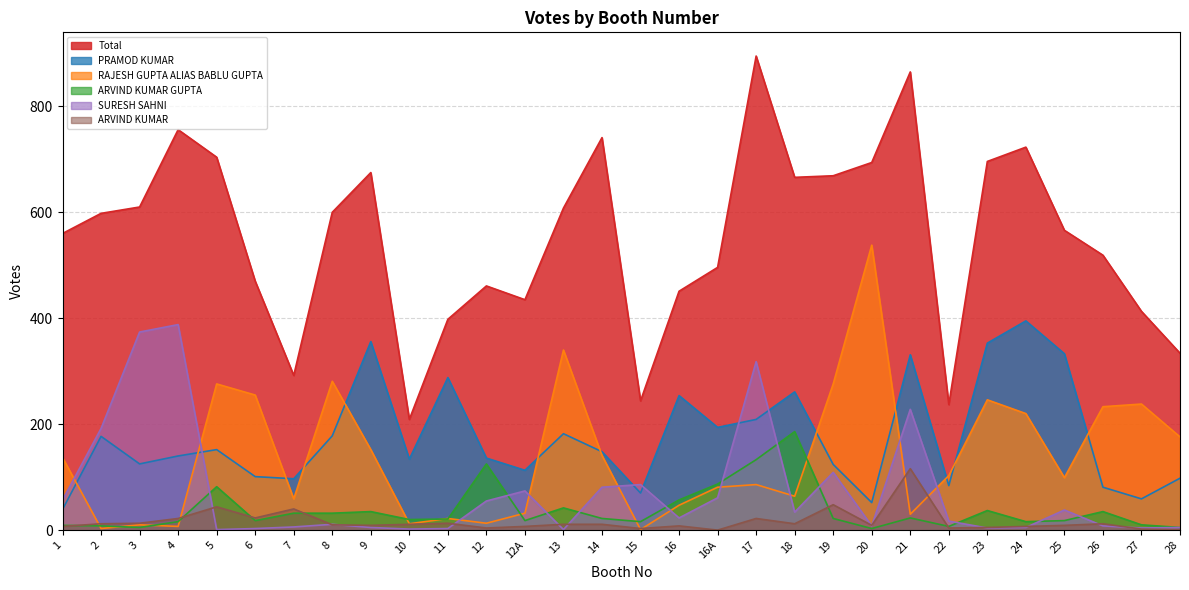

Which series has the largest total across all categories?

Total